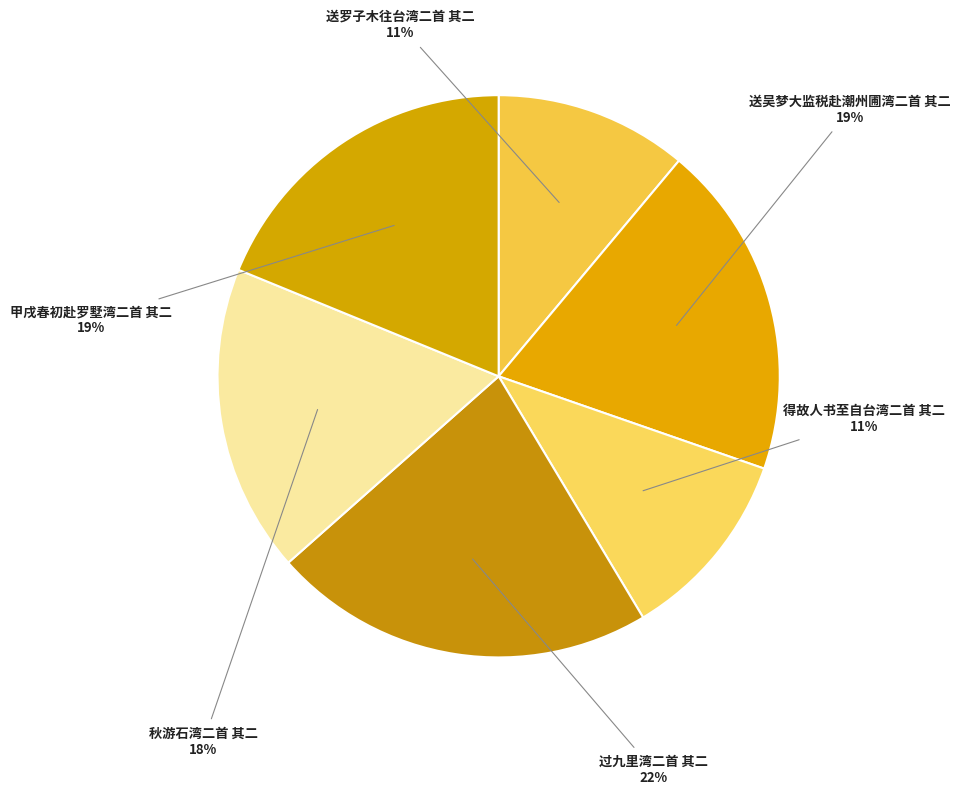

Is there any slice that represents more than half of the pie?

No